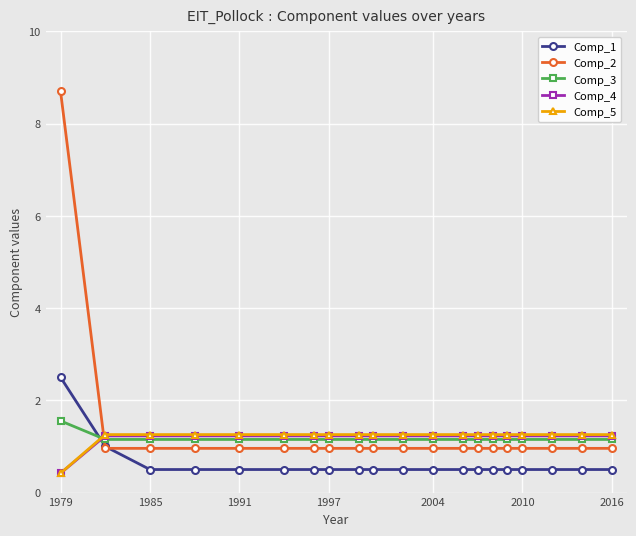

Which series has the widest spread of values?

Comp_2